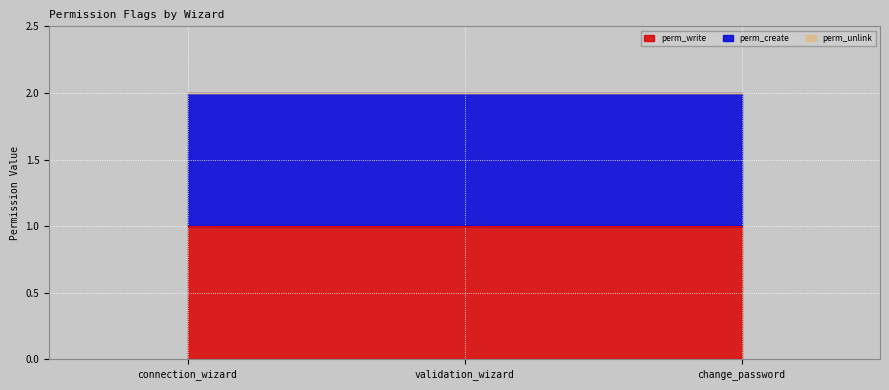

Is it true that perm_create equals 1 at validation_wizard?

True